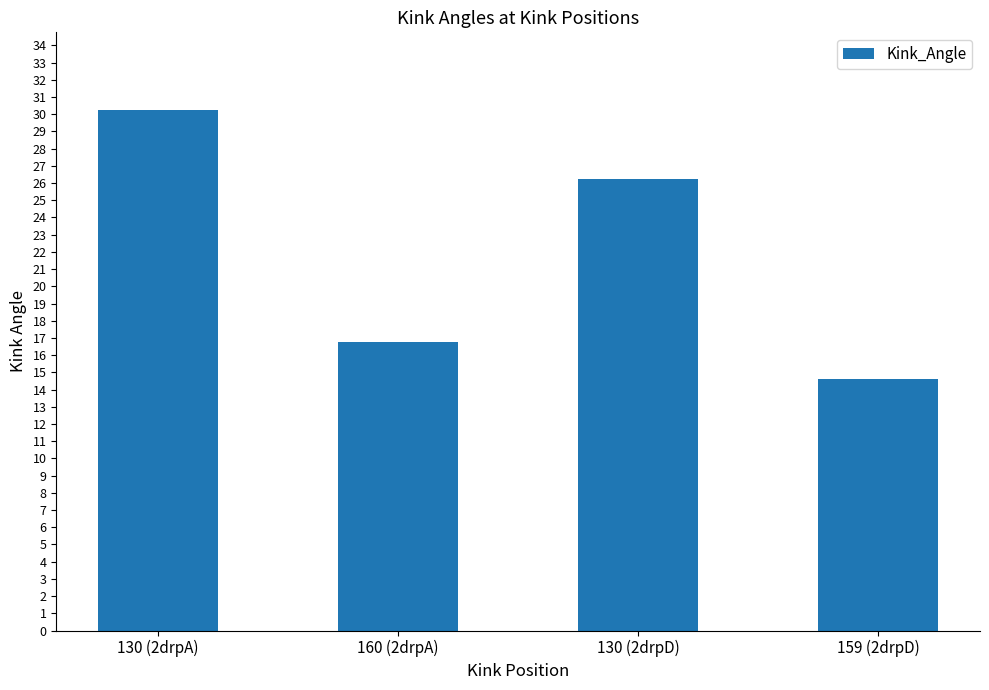

What is the label of the 2nd bar from the right?

130 (2drpD)